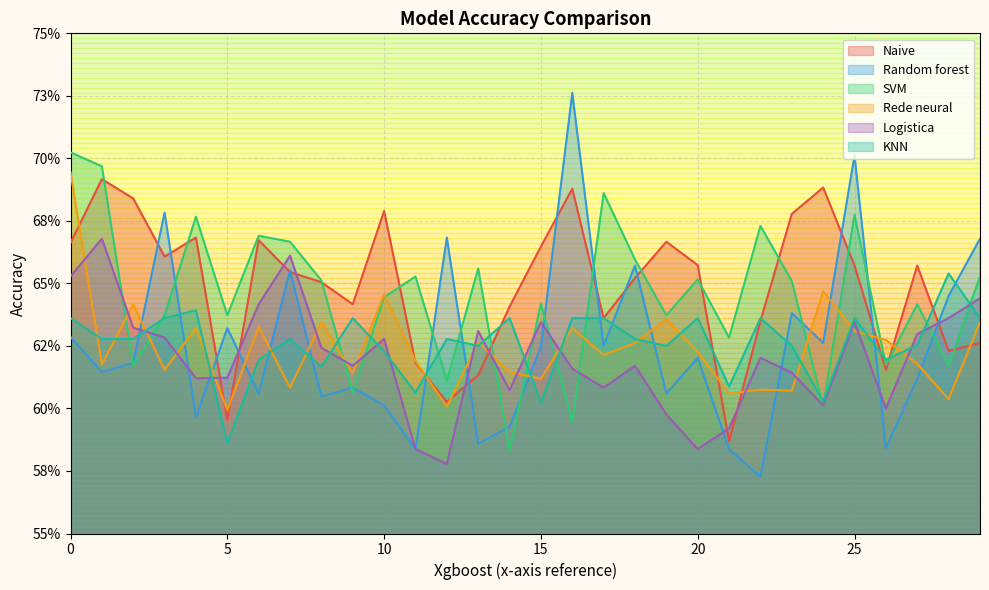

Which label corresponds to the largest value in the chart?

16